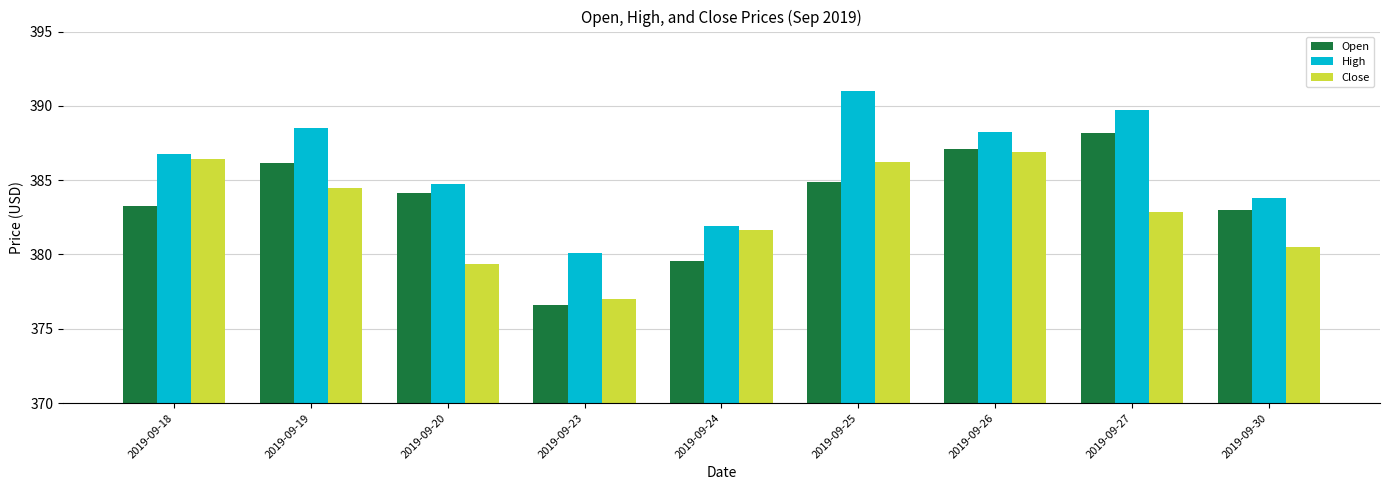

How many categories are shown in the chart?

9